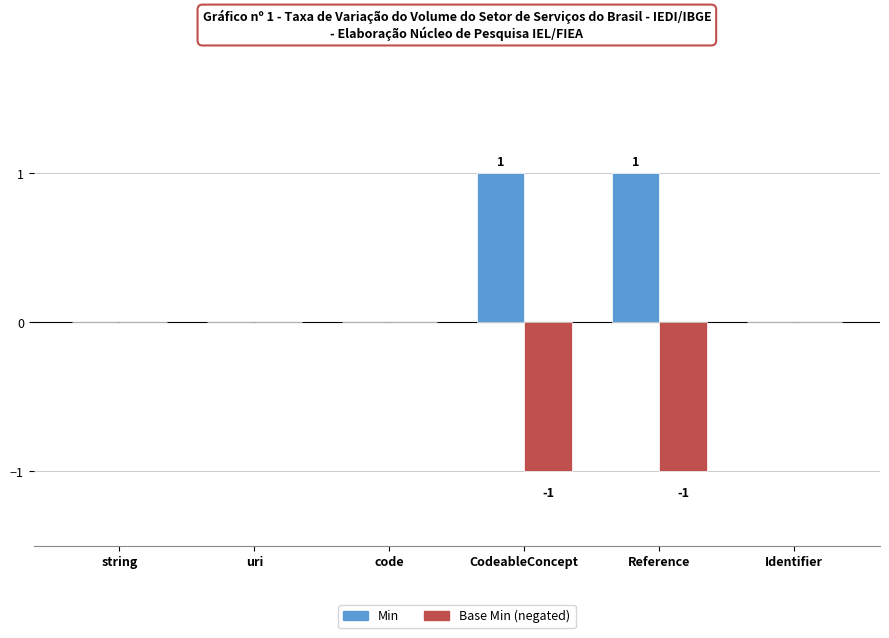

The Min series shows 0 at string. True or false?

True